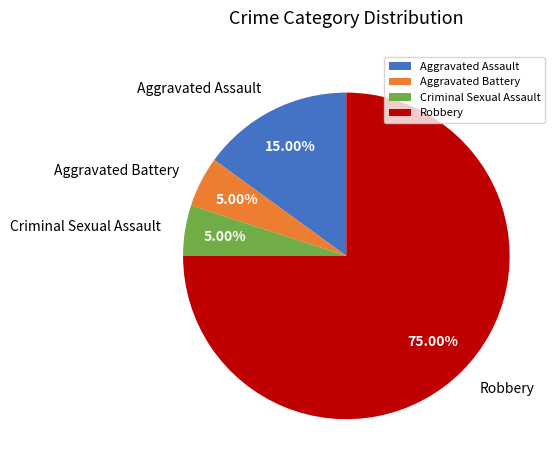

The Aggravated Assault slice represents 58% of the pie. True or false?

False